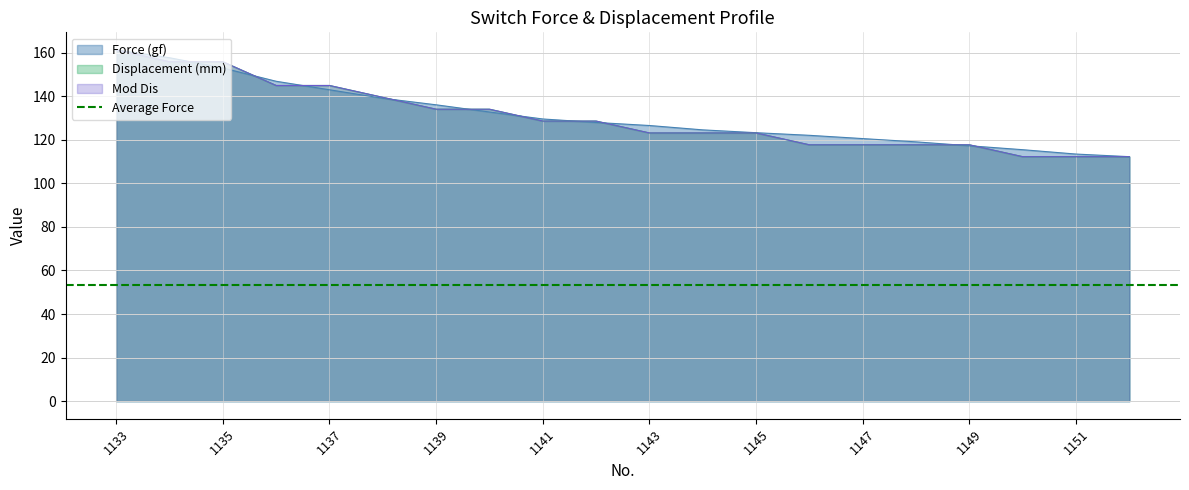

Reading left to right, transcribe all the data shown in this chart.

Force (gf): 161.2	157.6	152.9	146.8	142.9	139.0	136.0	132.7	129.5	127.9	126.5	124.5	123.2	122.0	120.5	119.0	117.2	115.4	113.4	112.2
Displacement (mm): 161.2	155.8	155.8	144.9	144.9	139.4	134.0	134.0	128.5	128.5	123.1	123.1	123.1	117.6	117.6	117.6	117.6	112.2	112.2	112.2
Mod Dis: 161.2	155.8	155.8	144.9	144.9	139.4	134.0	134.0	128.5	128.5	123.1	123.1	123.1	117.6	117.6	117.6	117.6	112.2	112.2	112.2